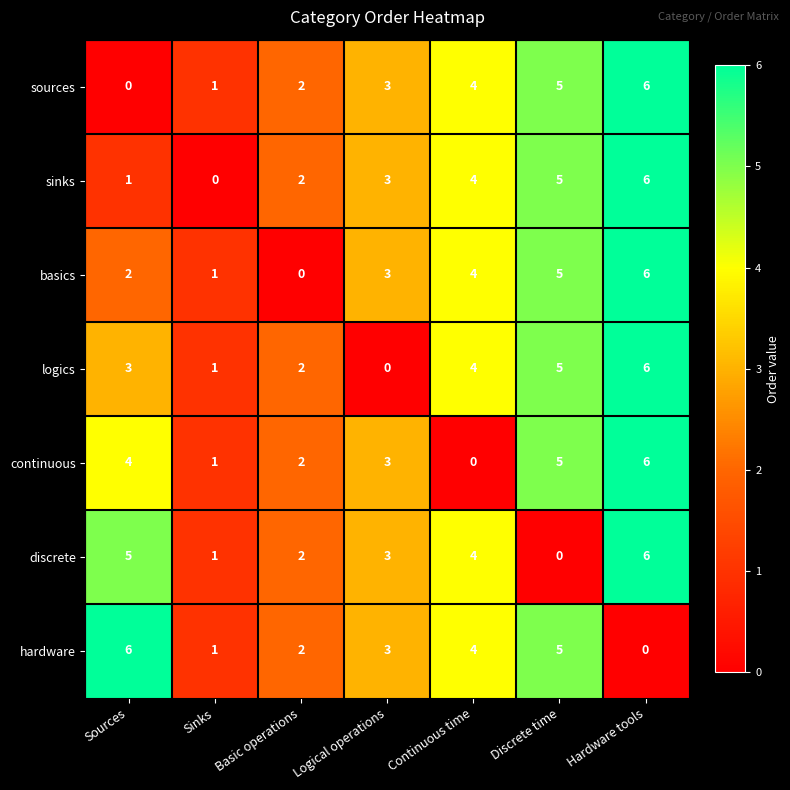

List the labels in order of hardware value, smallest first.

Hardware tools, Sinks, Basic operations, Logical operations, Continuous time, Discrete time, Sources